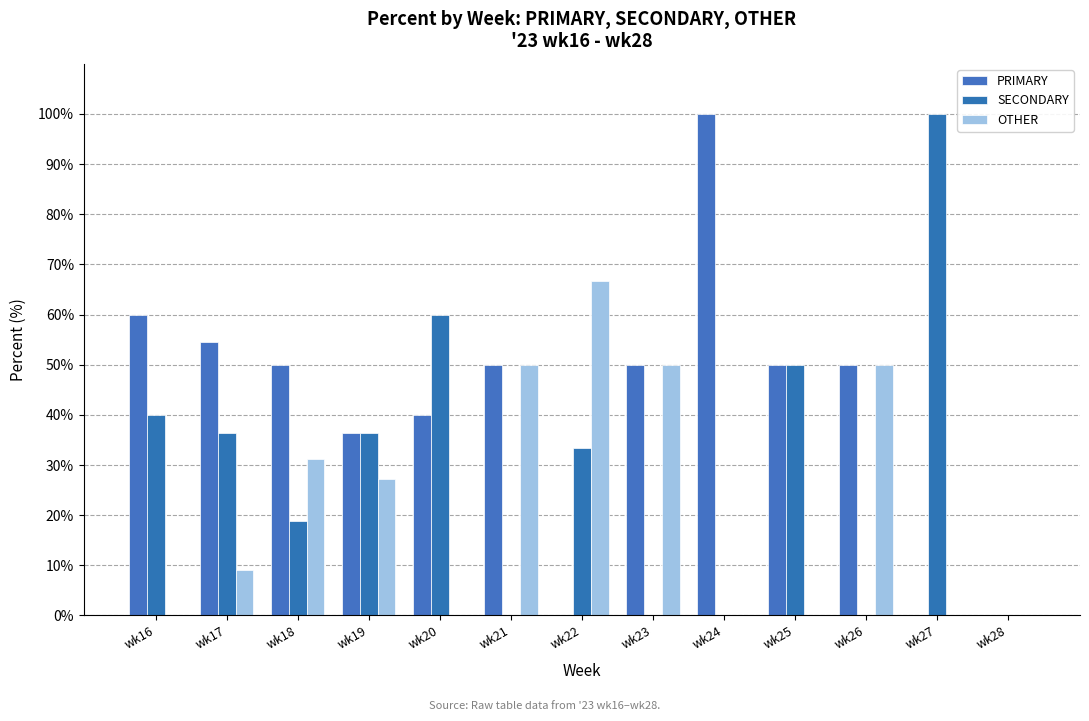

The SECONDARY series shows 39.7 at wk23. True or false?

False